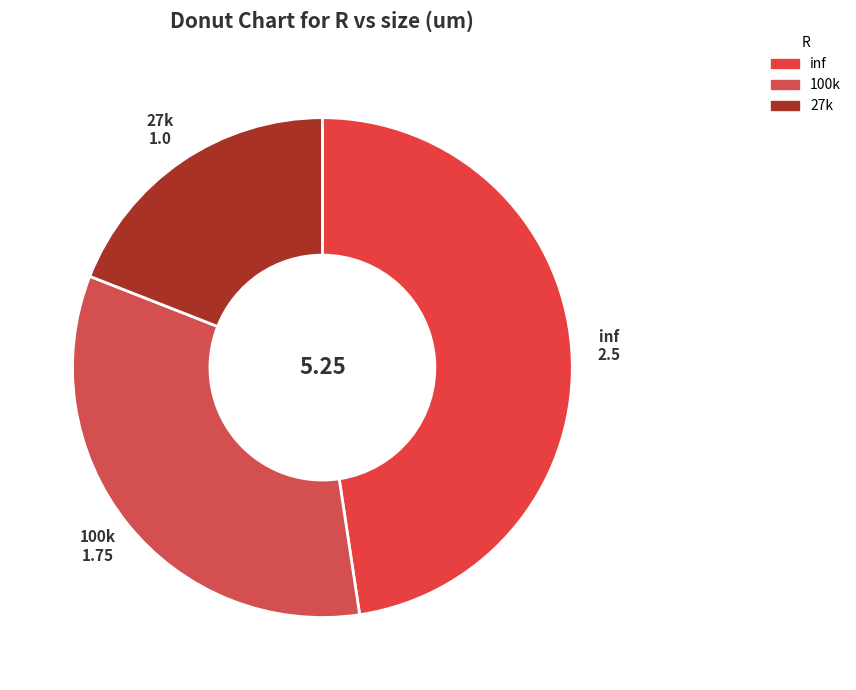

Is the sum of inf and 100k greater than half?

Yes